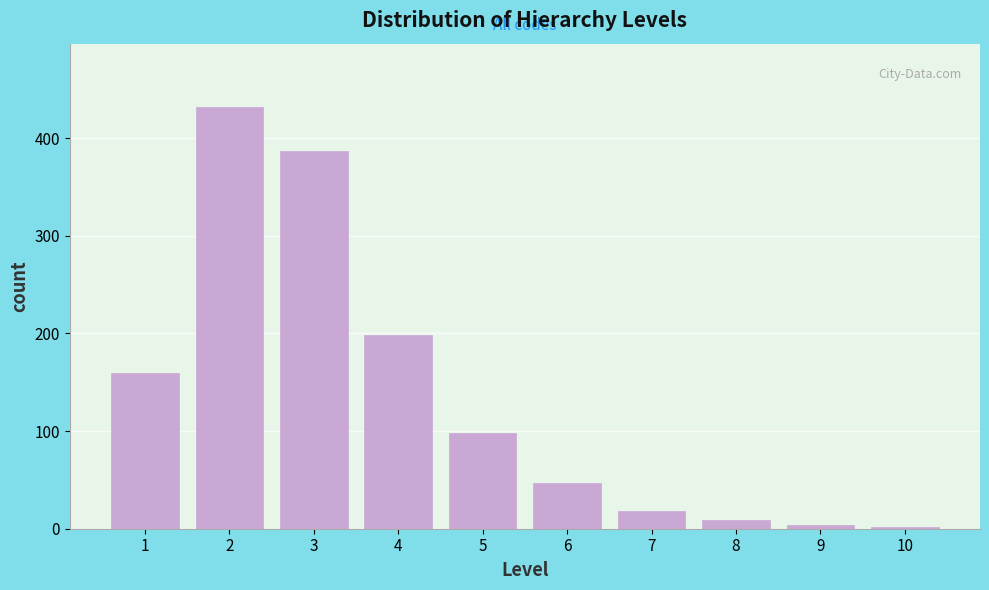

Reading left to right, extract all data points from this chart.

1=159	2=432	3=387	4=198	5=98	6=47	7=18	8=9	9=4	10=2